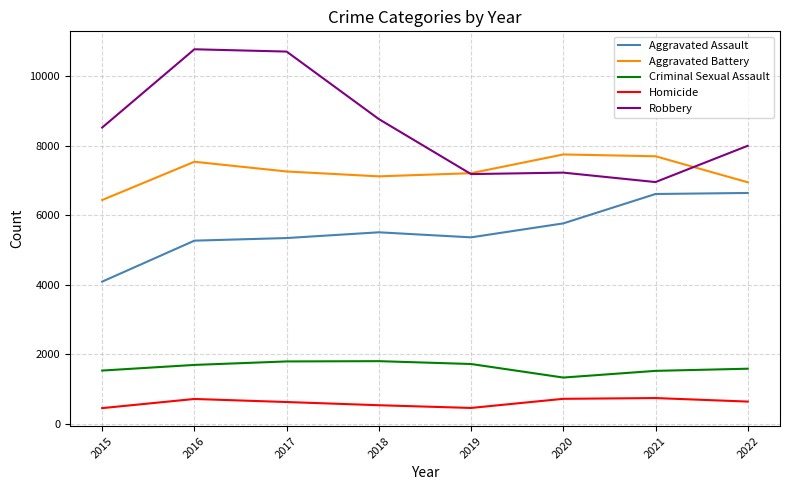

What is the maximum value for Aggravated Battery?

7743